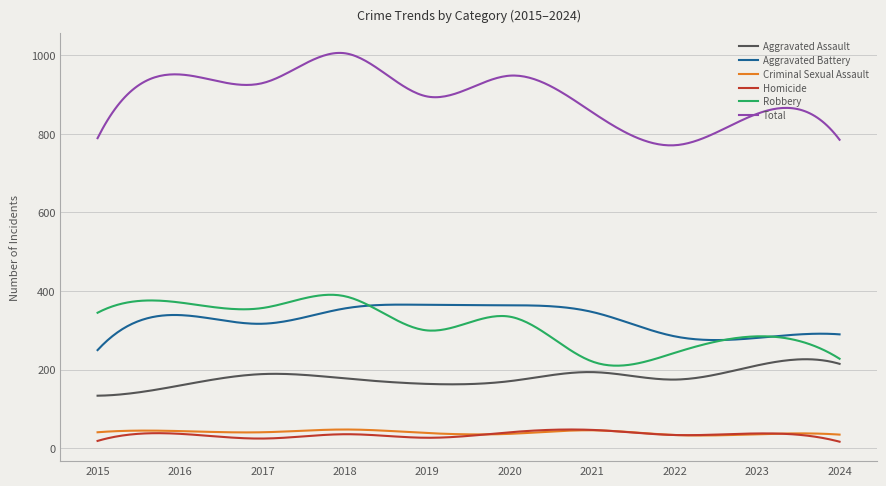

What is the average value of the Total series?

894.1